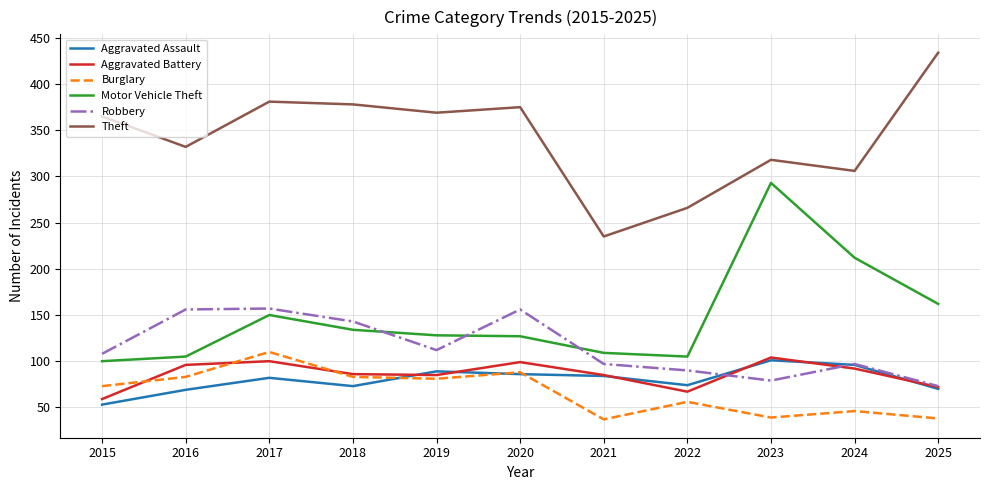

What is the greatest value displayed?

434